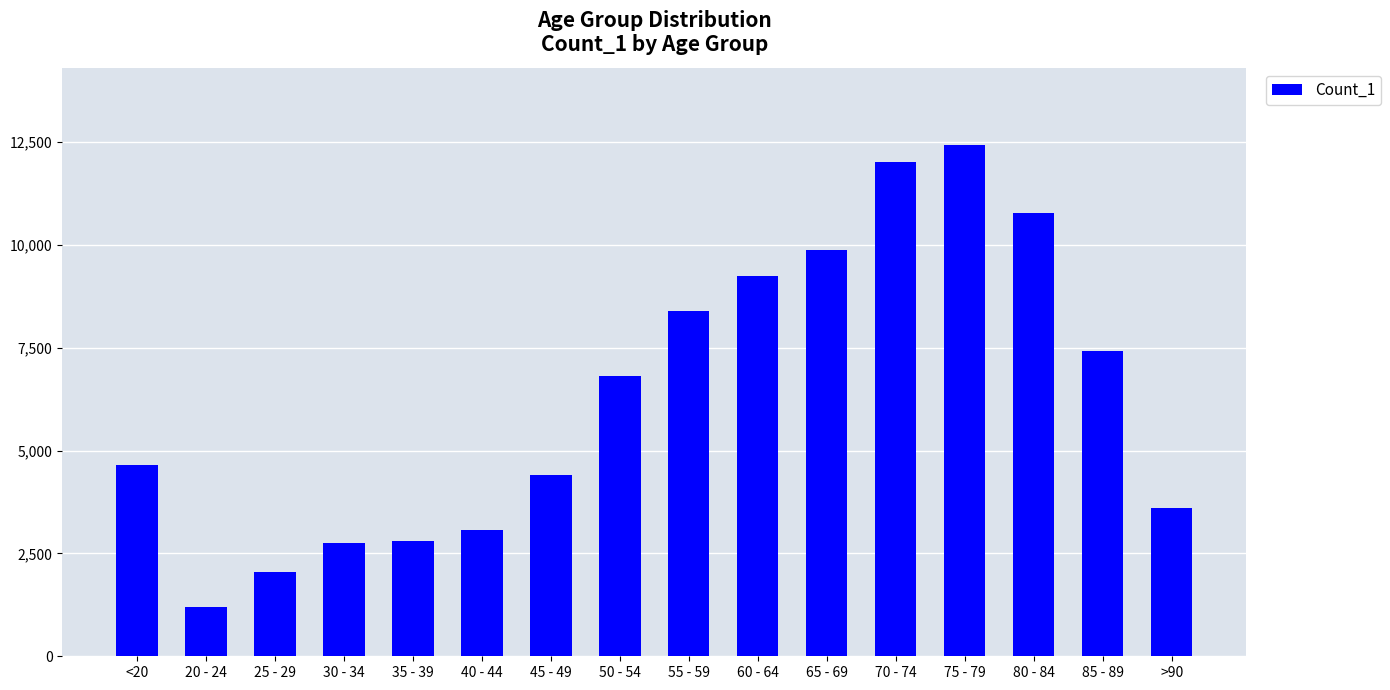

What is the value of the 4th bar from the left?

2765